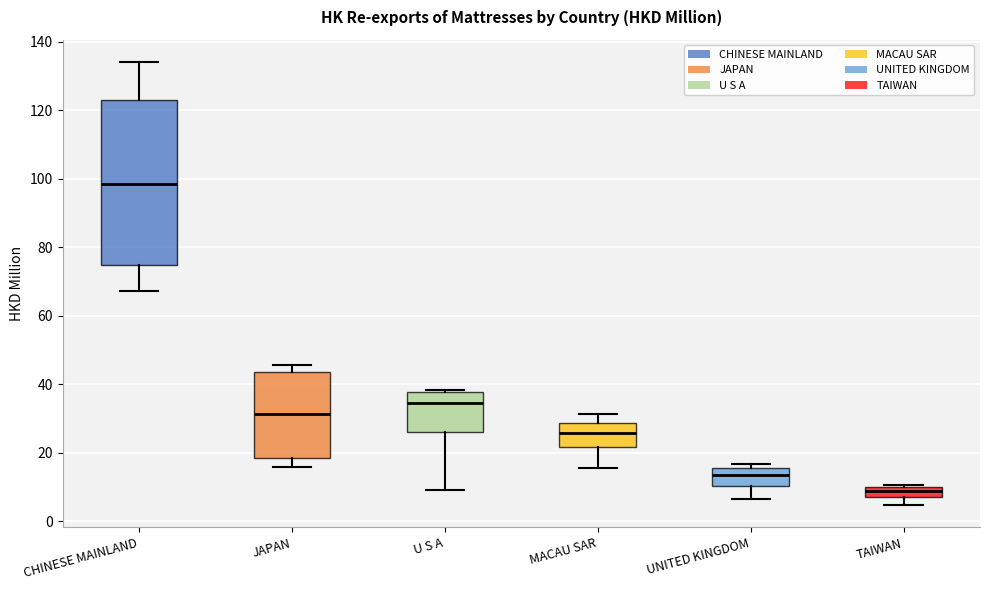

Reading left to right, read every box against the y-axis: the position of its median line, the range the box covers, and the ends of its whiskers. The values are not printed on the chart, so give them approximately, as read against the axis.

CHINESE MAINLAND: median 98, box 76 to 124, whiskers 68 to 134
JAPAN: median 32, box 18 to 44, whiskers 16 to 46
U S A: median 34, box 26 to 38, whiskers 10 to 38 (just above the box's upper edge)
MACAU SAR: median 26, box 22 to 28, whiskers 16 to 32
UNITED KINGDOM: median 14, box 10 to 16, whiskers 6 to 16 (just above the box's upper edge)
TAIWAN: median 8 (inside the box), box 8 to 10, whiskers 4 to 10